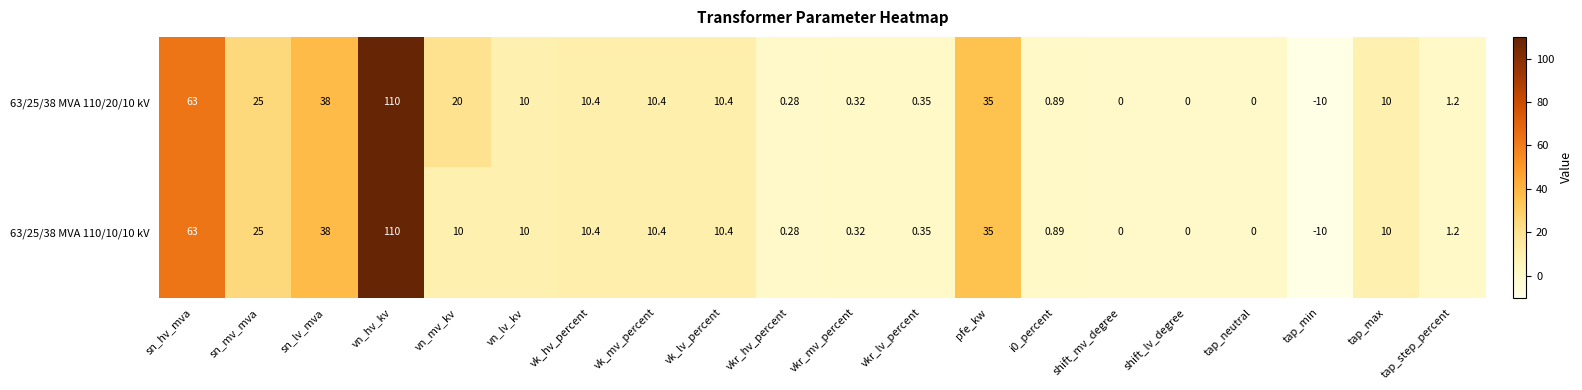

At which category does the chart reach its minimum across all series?

tap_min